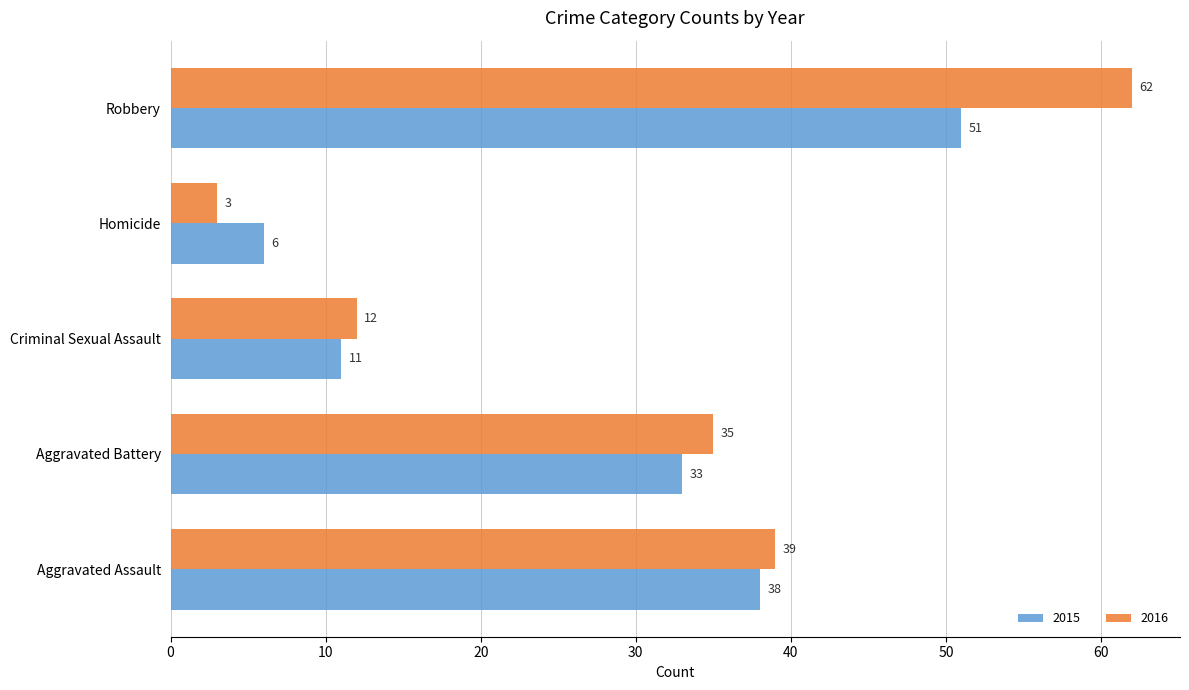

What is the minimum value shown in the chart?

3